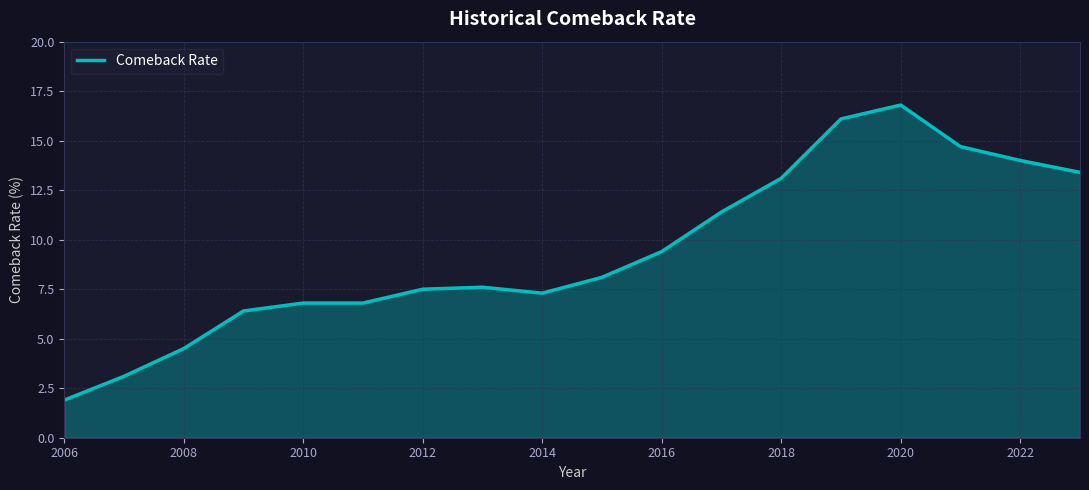

Reading left to right, extract all data points from this chart.

1.9	3.1	4.5	6.4	6.8	6.8	7.5	7.6	7.3	8.1	9.4	11.4	13.1	16.1	16.8	14.7	14.0	13.4